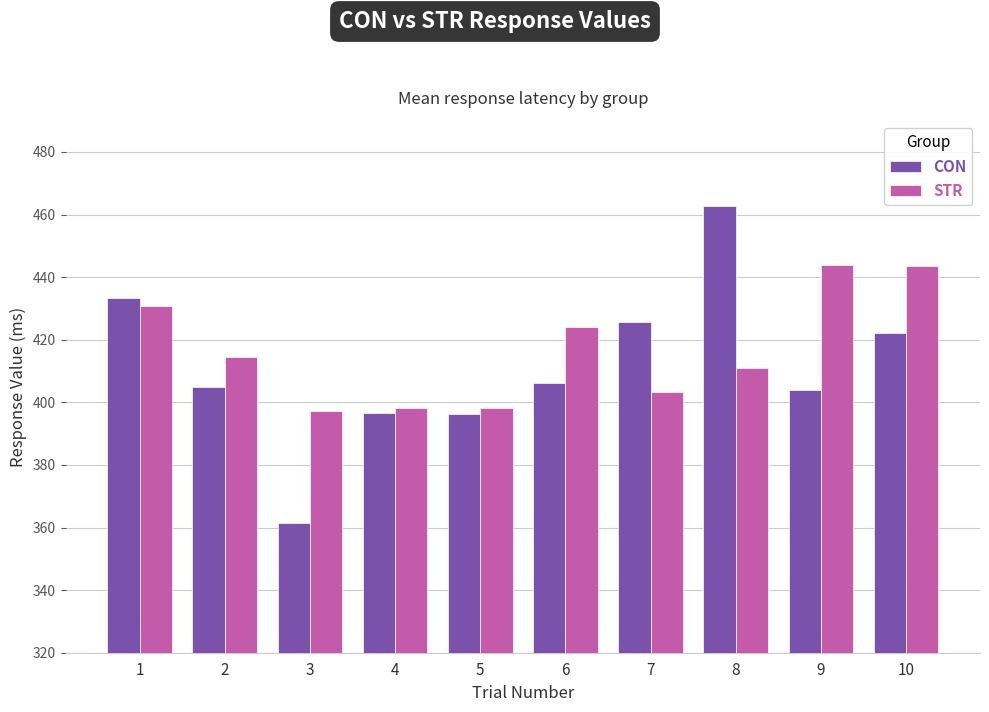

The CON series shows 396.2 at 5. True or false?

True